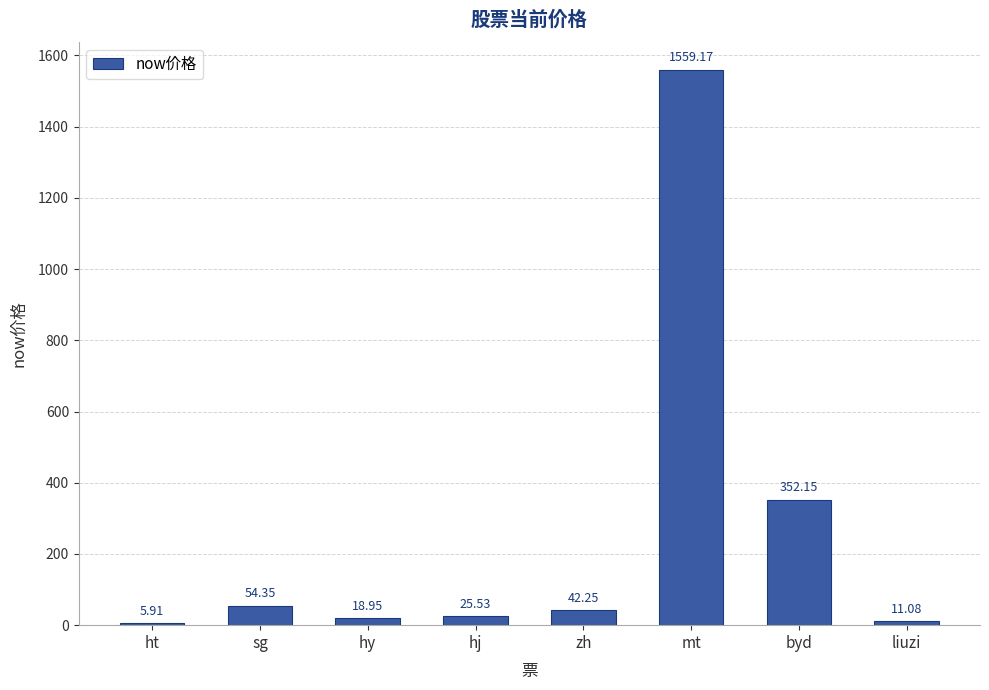

List the labels in order of value, smallest first.

ht, liuzi, hy, hj, zh, sg, byd, mt